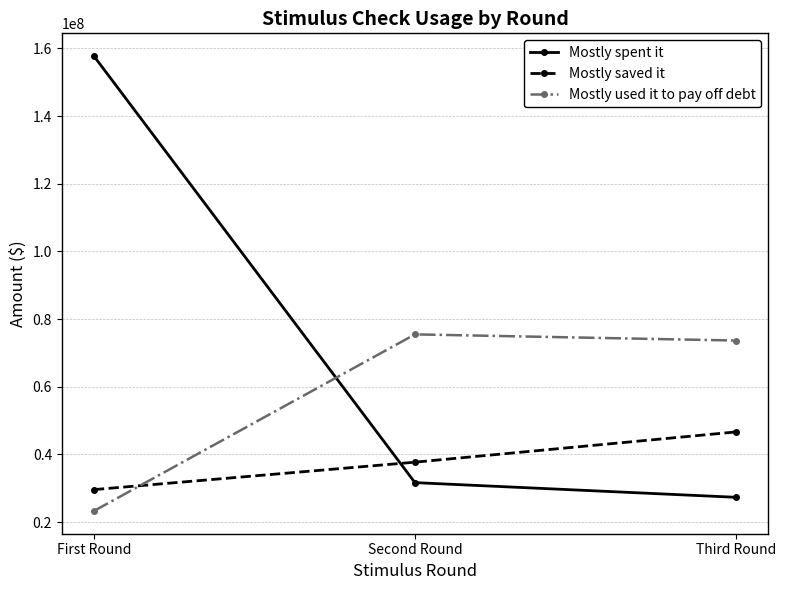

What is the difference between the maximum and minimum values in the Mostly saved it series?

17049940